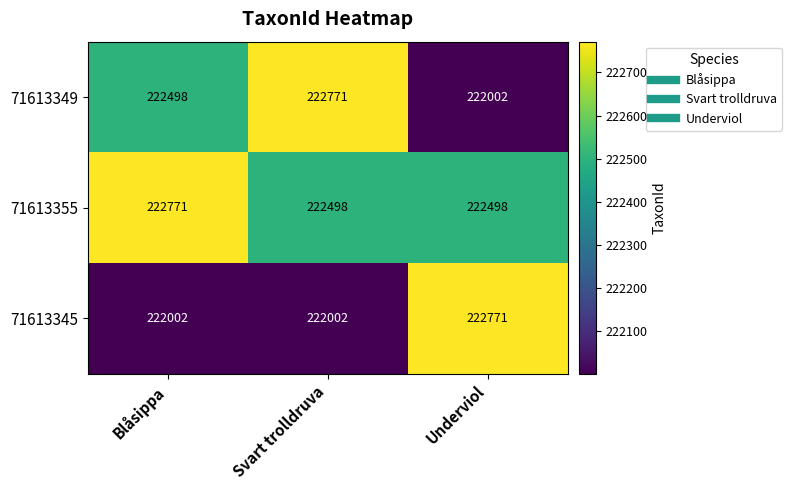

Rank the series by their average value, from lowest to highest.

71613345, 71613349, 71613355